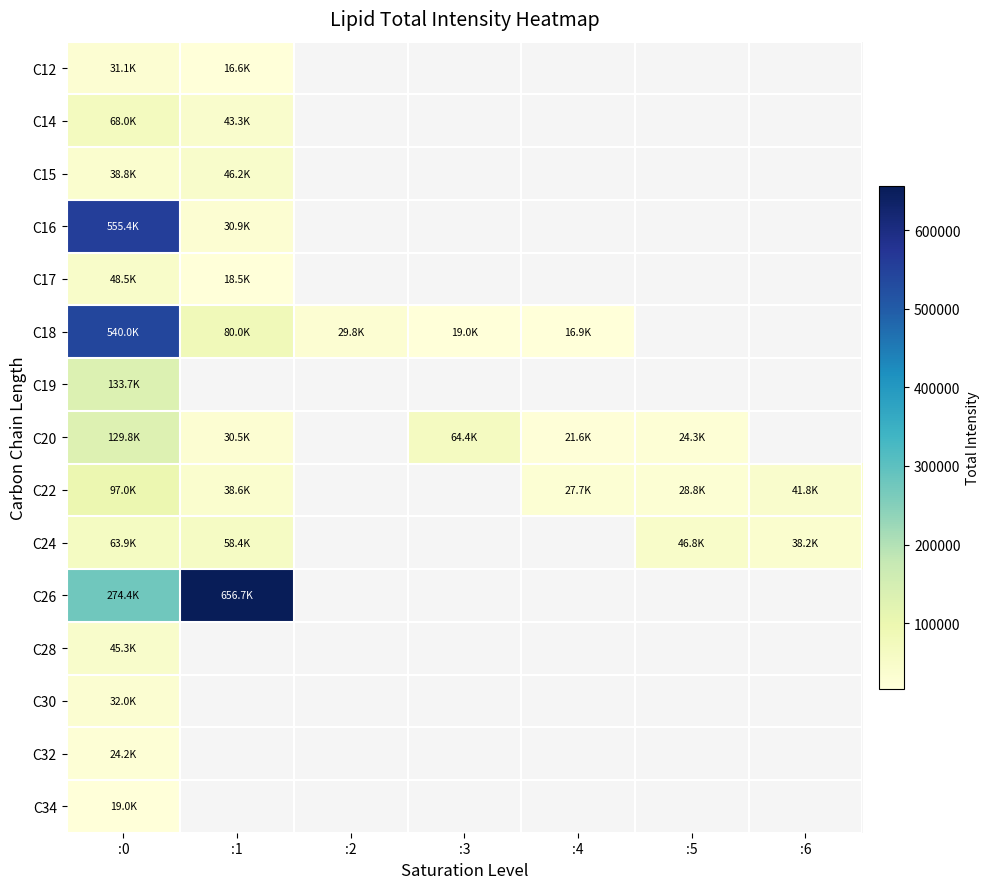

Which category has the highest value in the C22 series?

:0